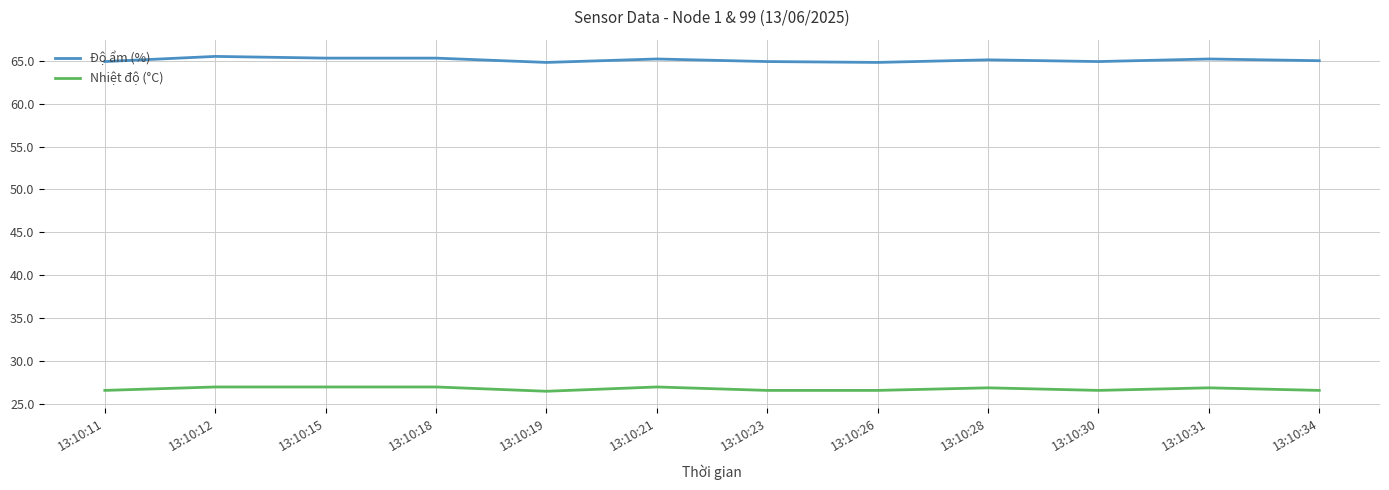

At how many categories does at least one series exceed 51?

12